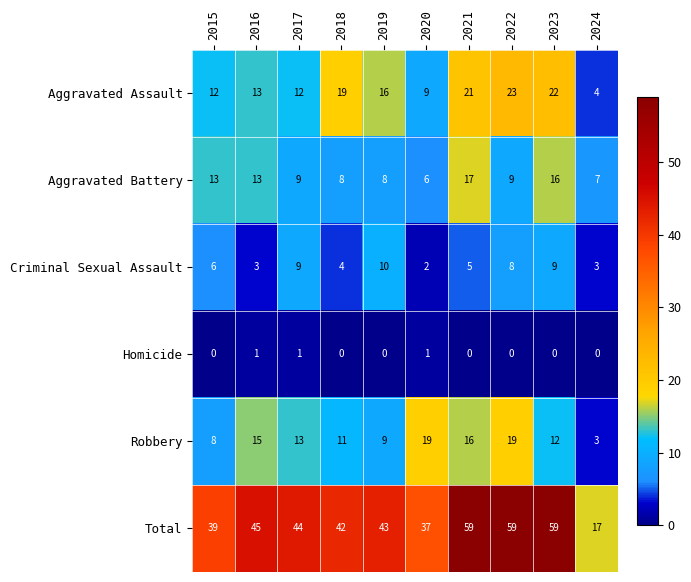

True or false: Total has a value of 16 at 2021.

False